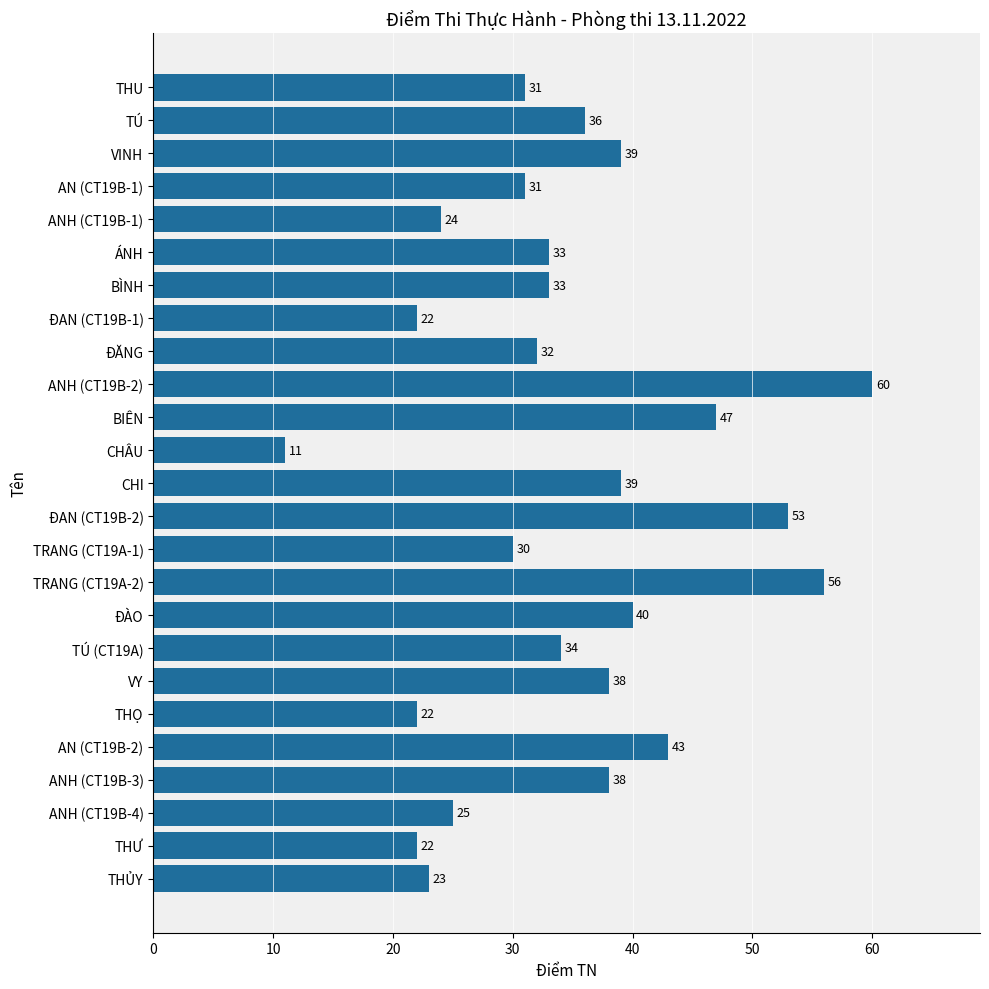

The chart shows a value of 28 at ĐAN (CT19B-2). True or false?

False